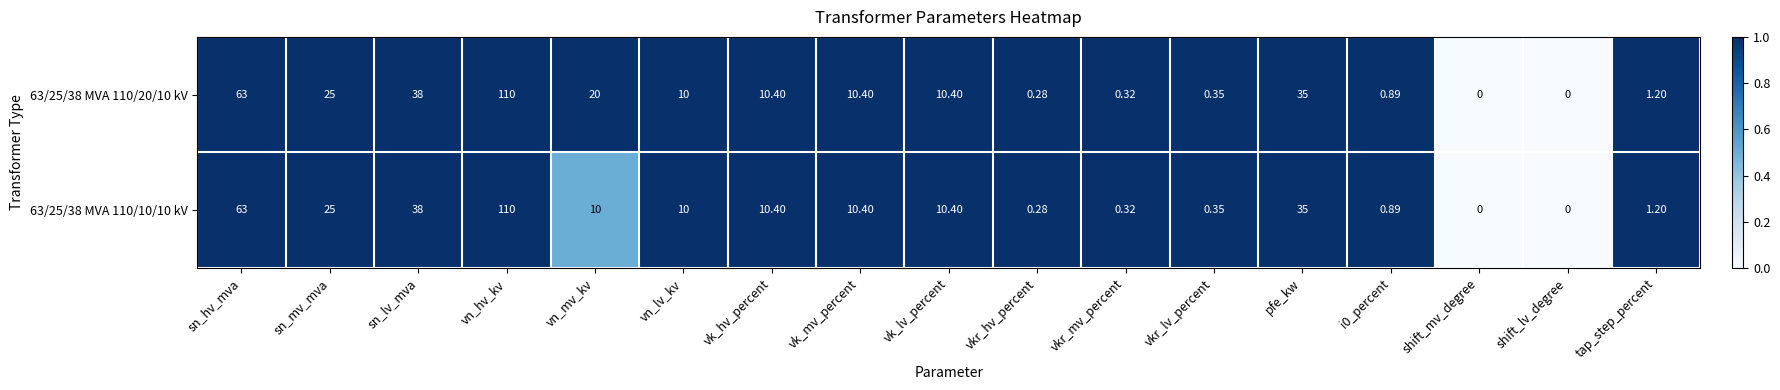

At which label is 63/25/38 MVA 110/20/10 kV closest to 55?

sn_hv_mva